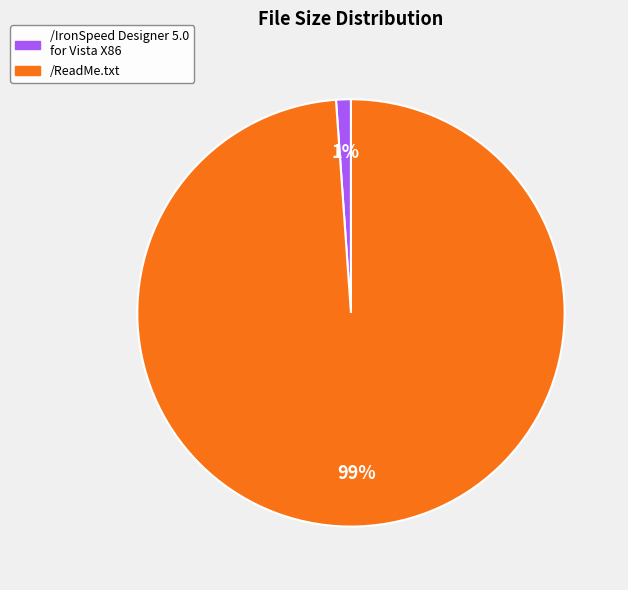

Is there any slice that represents more than half of the pie?

Yes